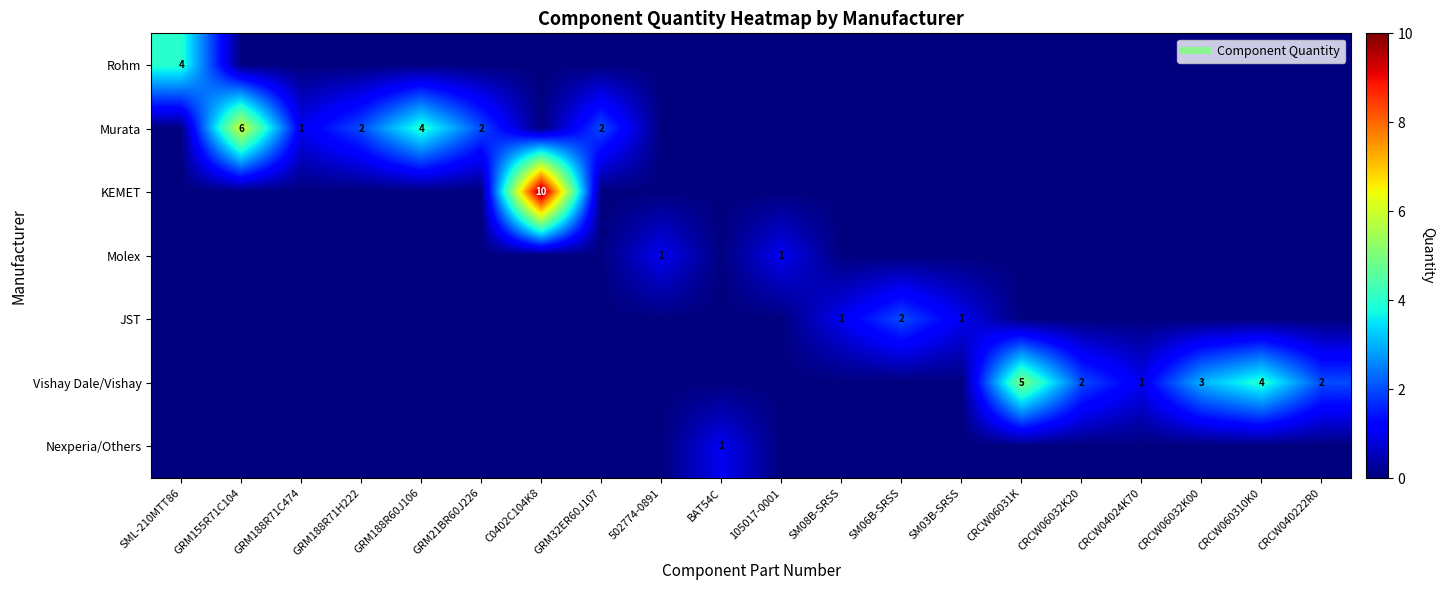

The KEMET series shows 4 at C0402C104K8. True or false?

False